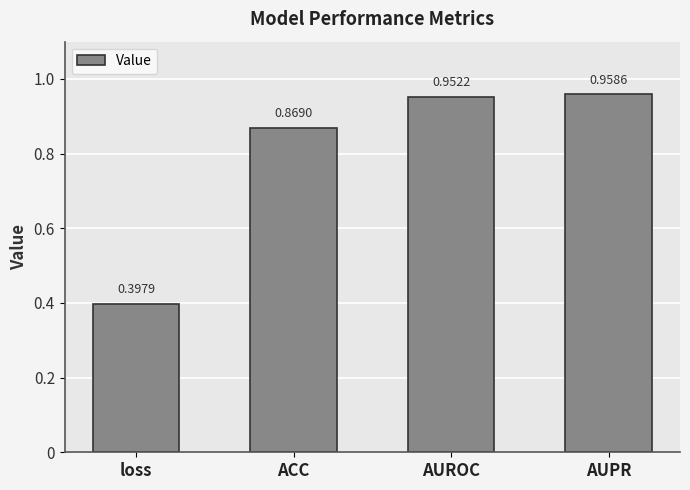

What is the average value?

0.8